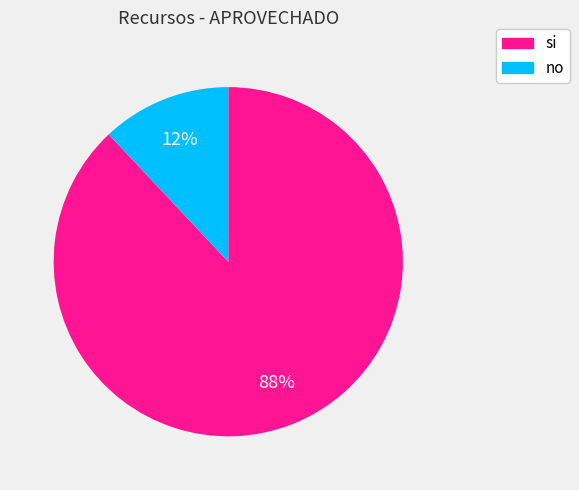

To the nearest percent, what portion does no represent?

12%